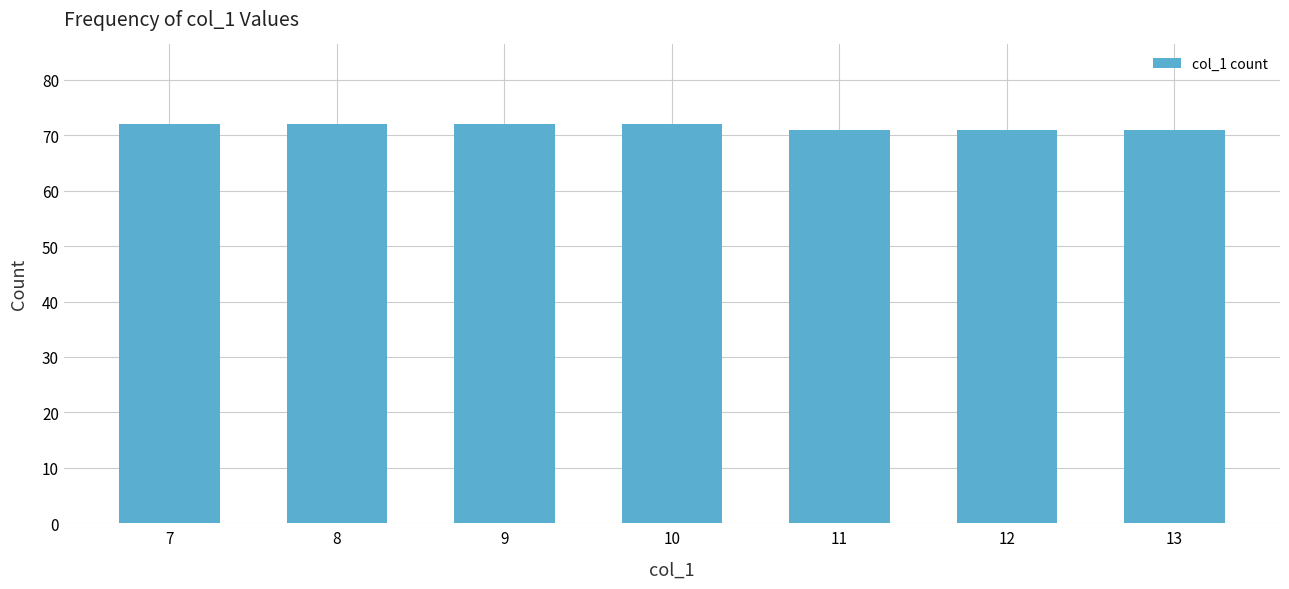

What is the value of the 6th bar from the left?

71